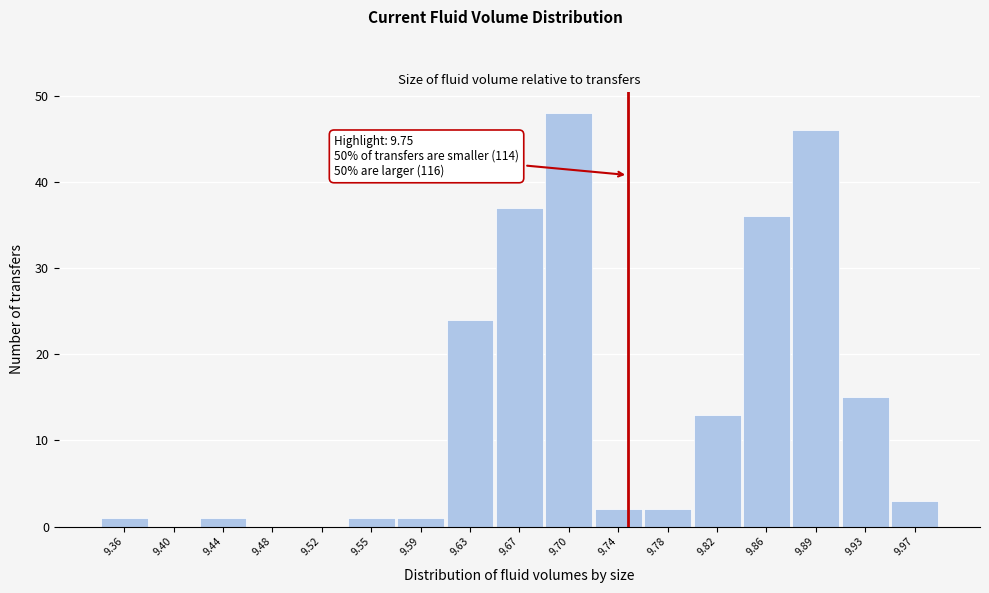

Over which range of the x-axis is the bar tallest?

9.685 to 9.725